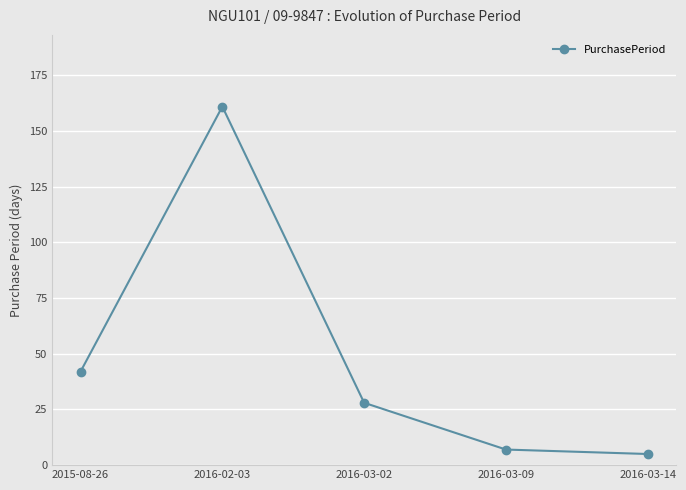

Rank the categories by value from highest to lowest.

2016-02-03, 2015-08-26, 2016-03-02, 2016-03-09, 2016-03-14